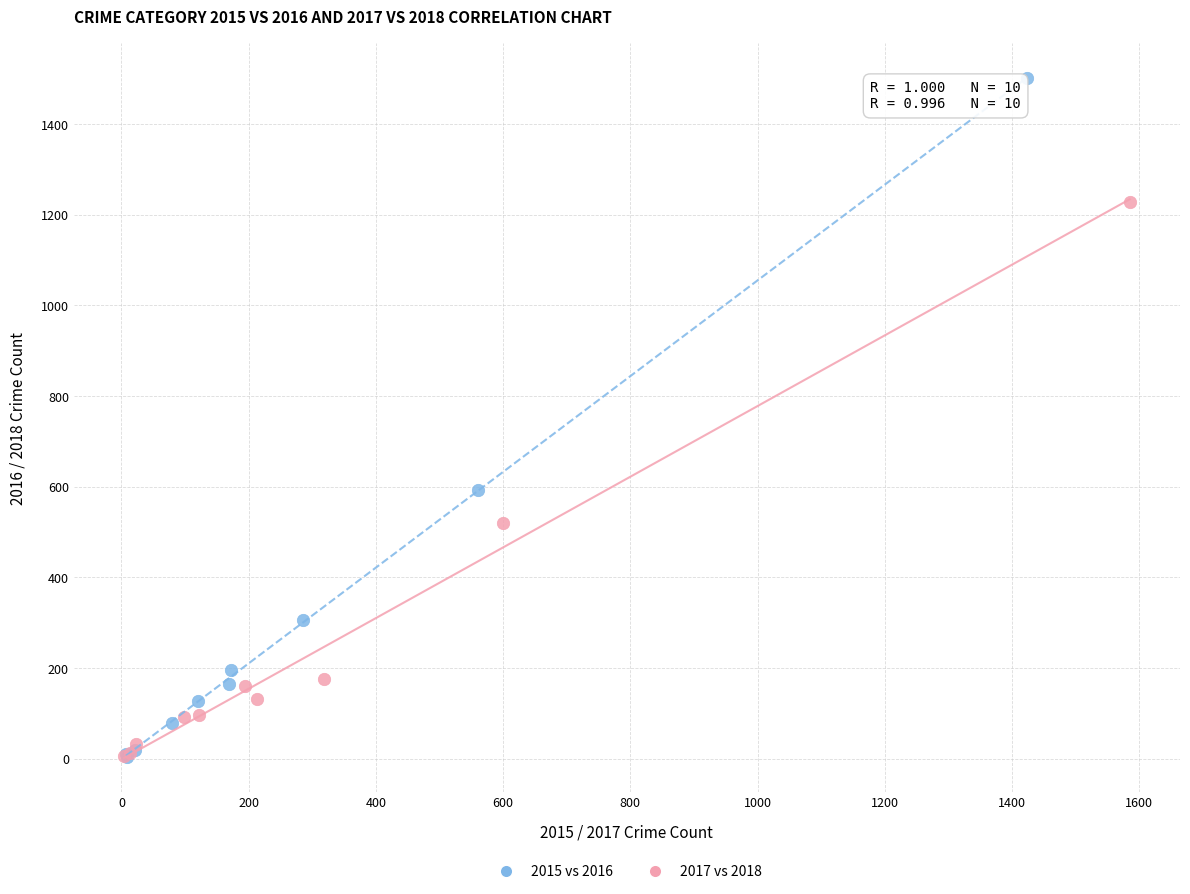

Which series contains the highest Y value?

2015 vs 2016